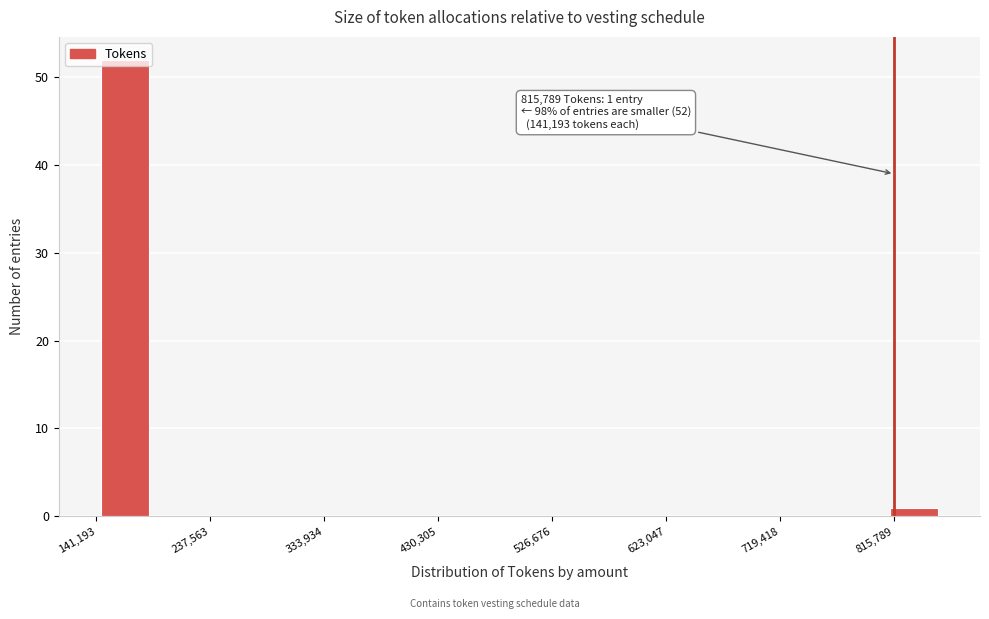

Over which range of the x-axis is the bar tallest?

140000 to 190000